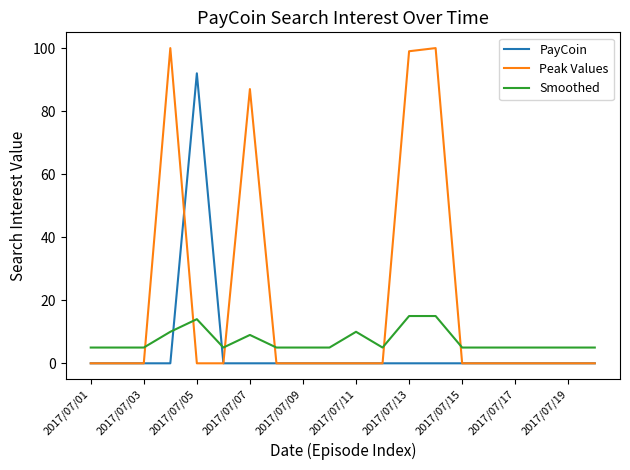

What is the maximum value for Peak Values?

100